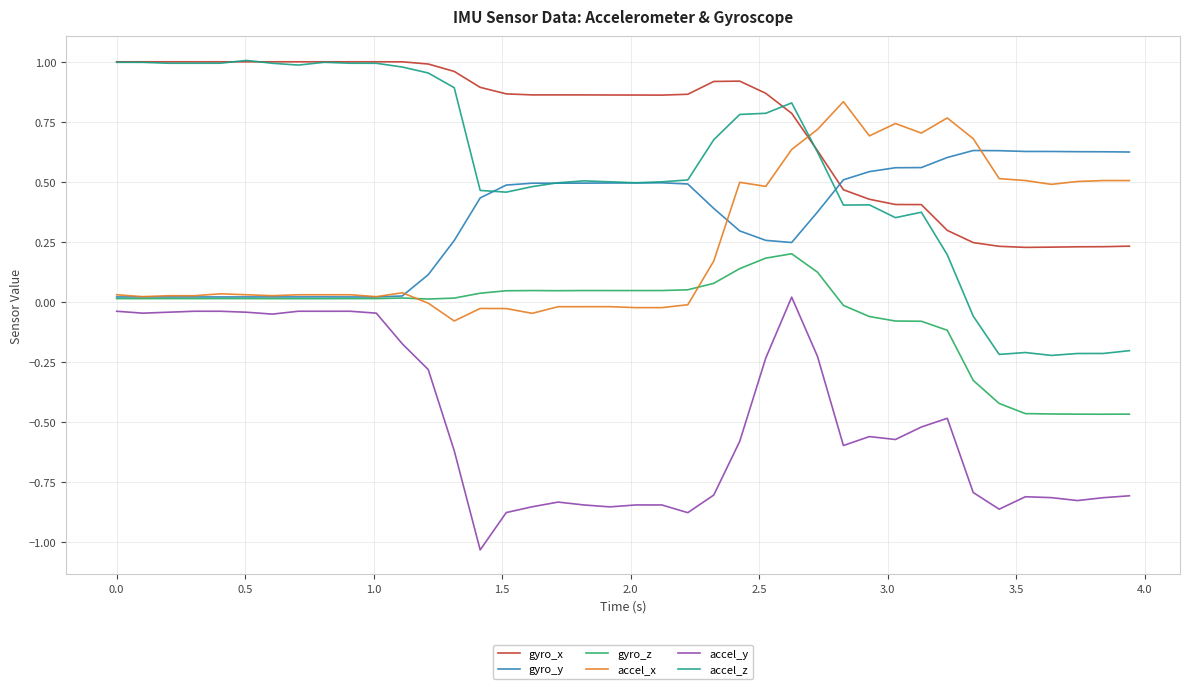

After their last crossing, which series has the higher values: gyro_x or accel_x?

accel_x